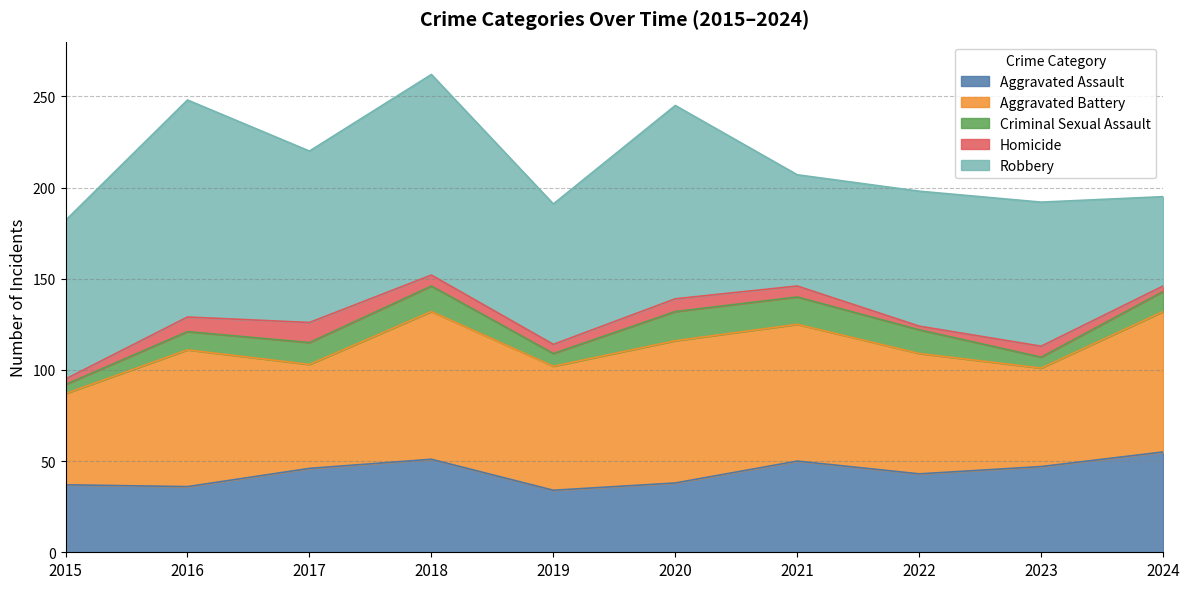

List the series in order of their peak value, lowest first.

Homicide, Criminal Sexual Assault, Aggravated Assault, Aggravated Battery, Robbery